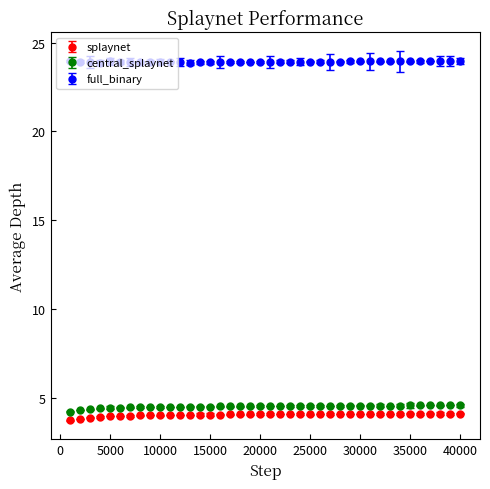

What is the sum of all splaynet values?

161.6